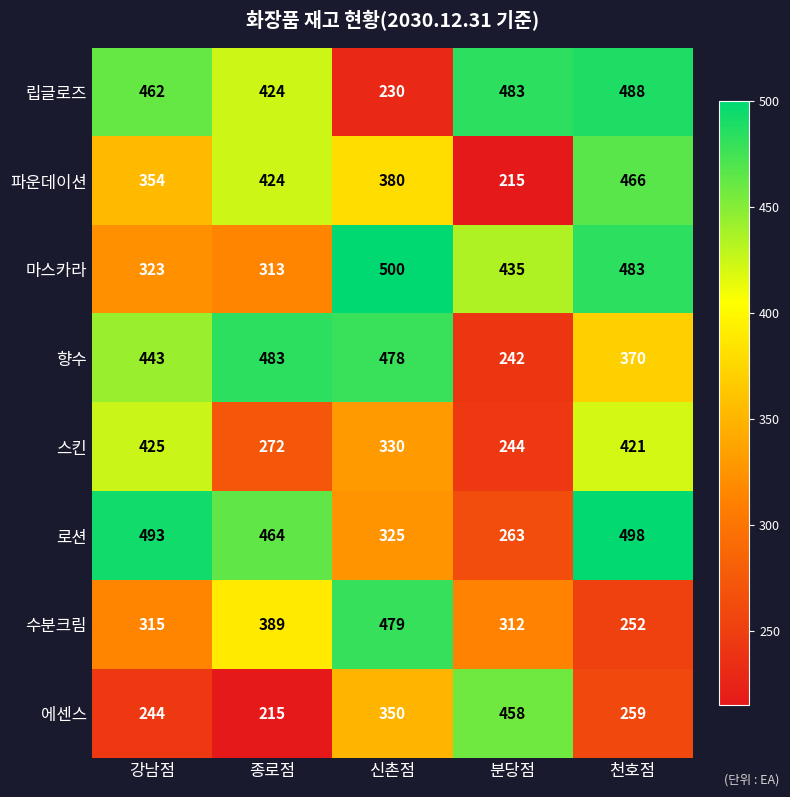

How many 파운데이션 values are between 354 and 424?

3